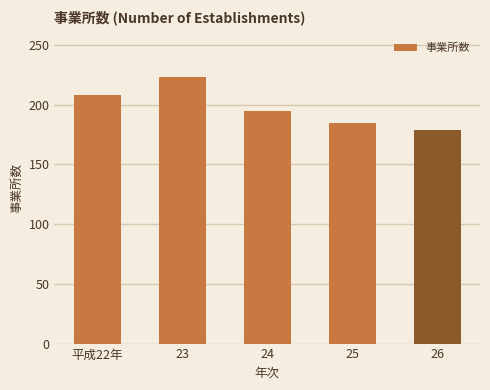

What is the average value?

198